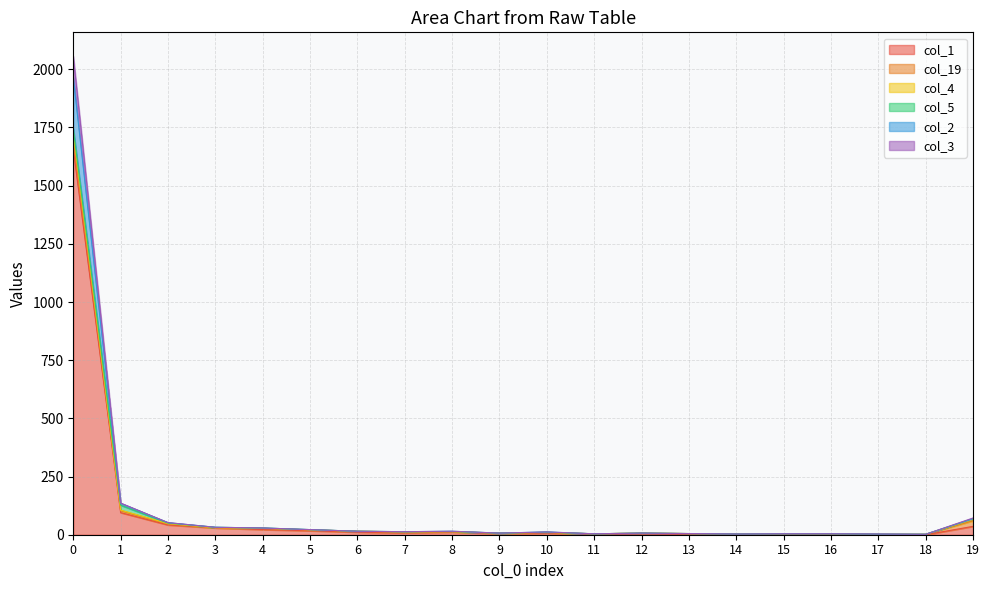

What is the value of the col_4 point at the 14th from the left?

5